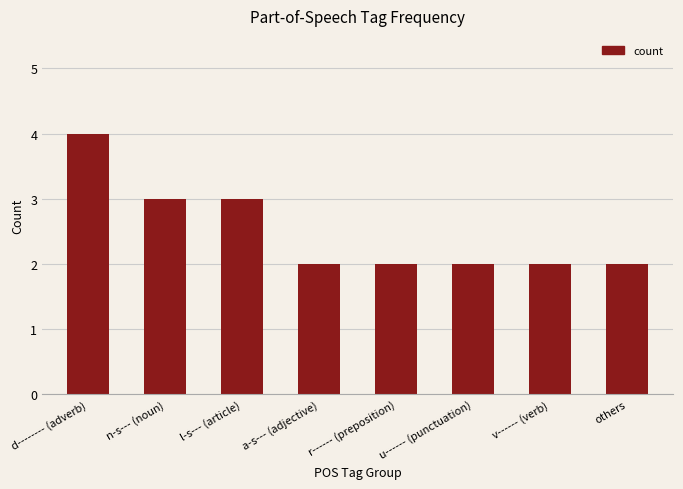

What position from the left is l-s--- (article)?

3